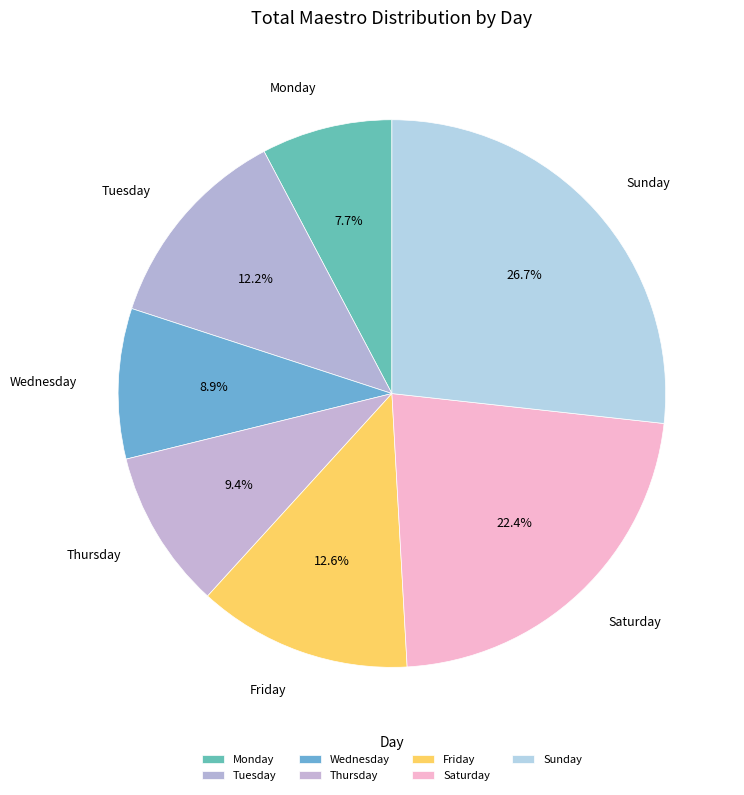

To the nearest percent, what portion does Tuesday represent?

12%